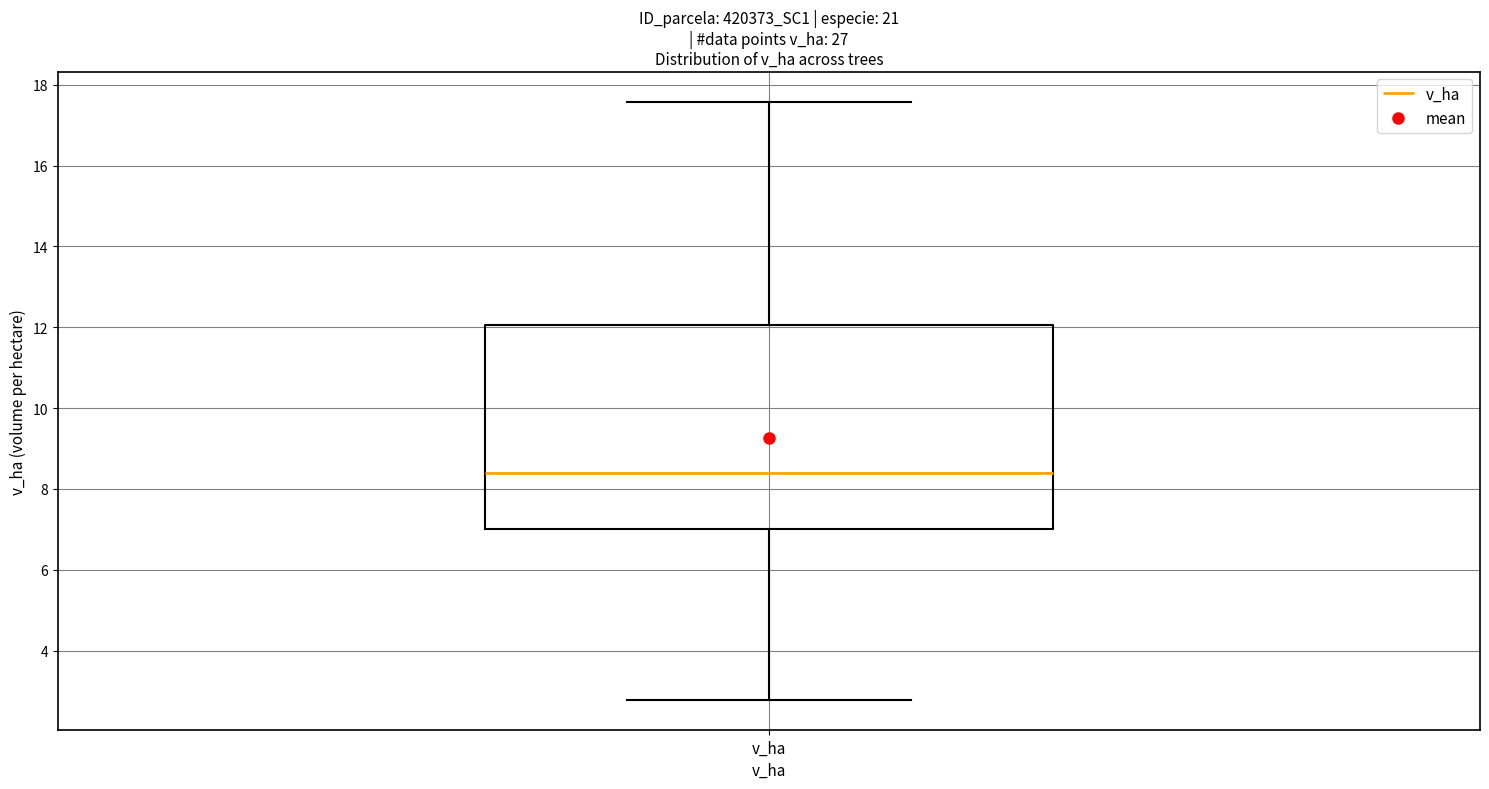

Where is the upper edge of the box for v_ha on the y-axis? The values are not printed on the chart, so give them approximately, as read against the axis.

12.0